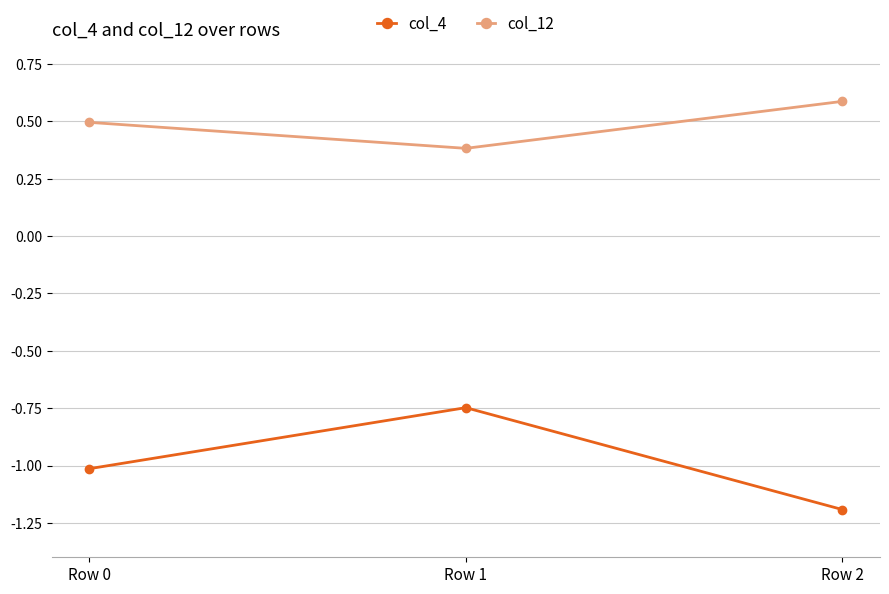

List the series in order of their peak value, highest first.

col_12, col_4